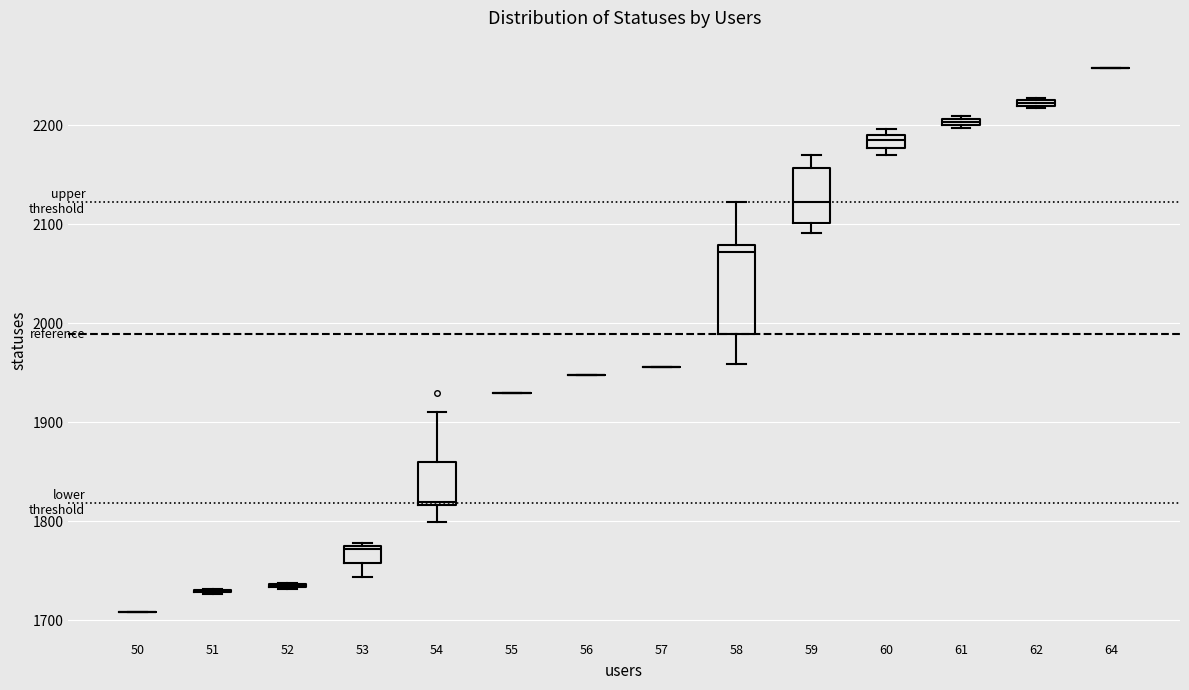

Comparing the boxes themselves (not the whiskers), which one is the tallest?

58